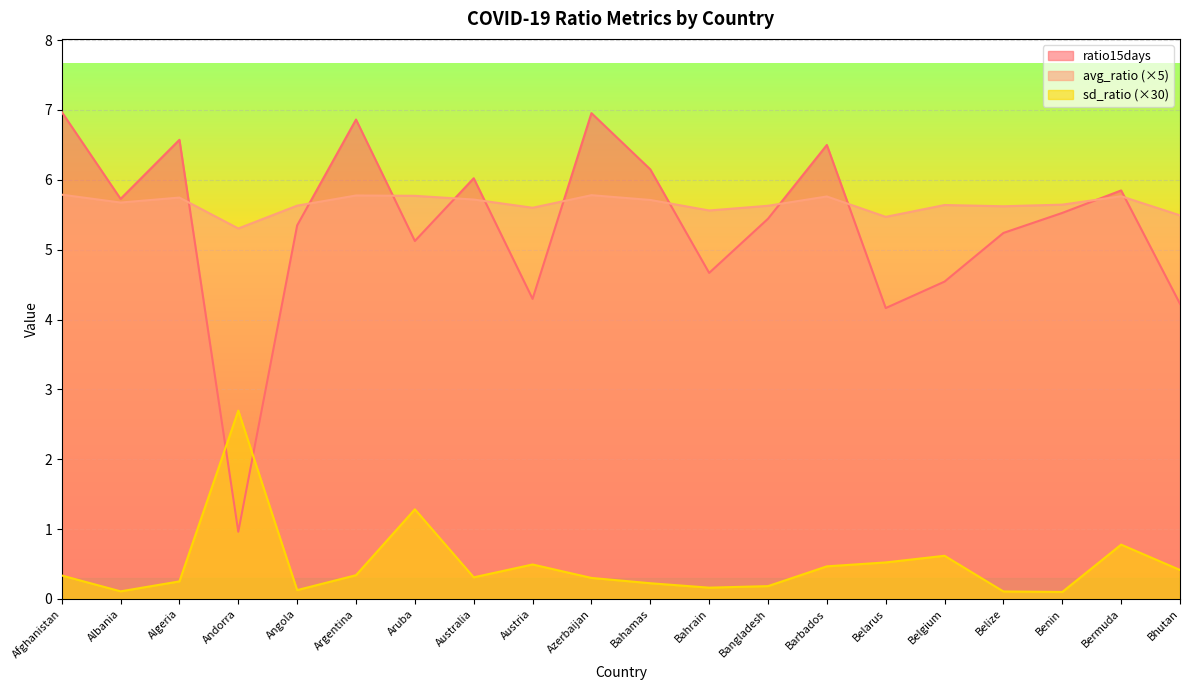

Is it true that ratio15days equals 4.7 at Bahrain?

True